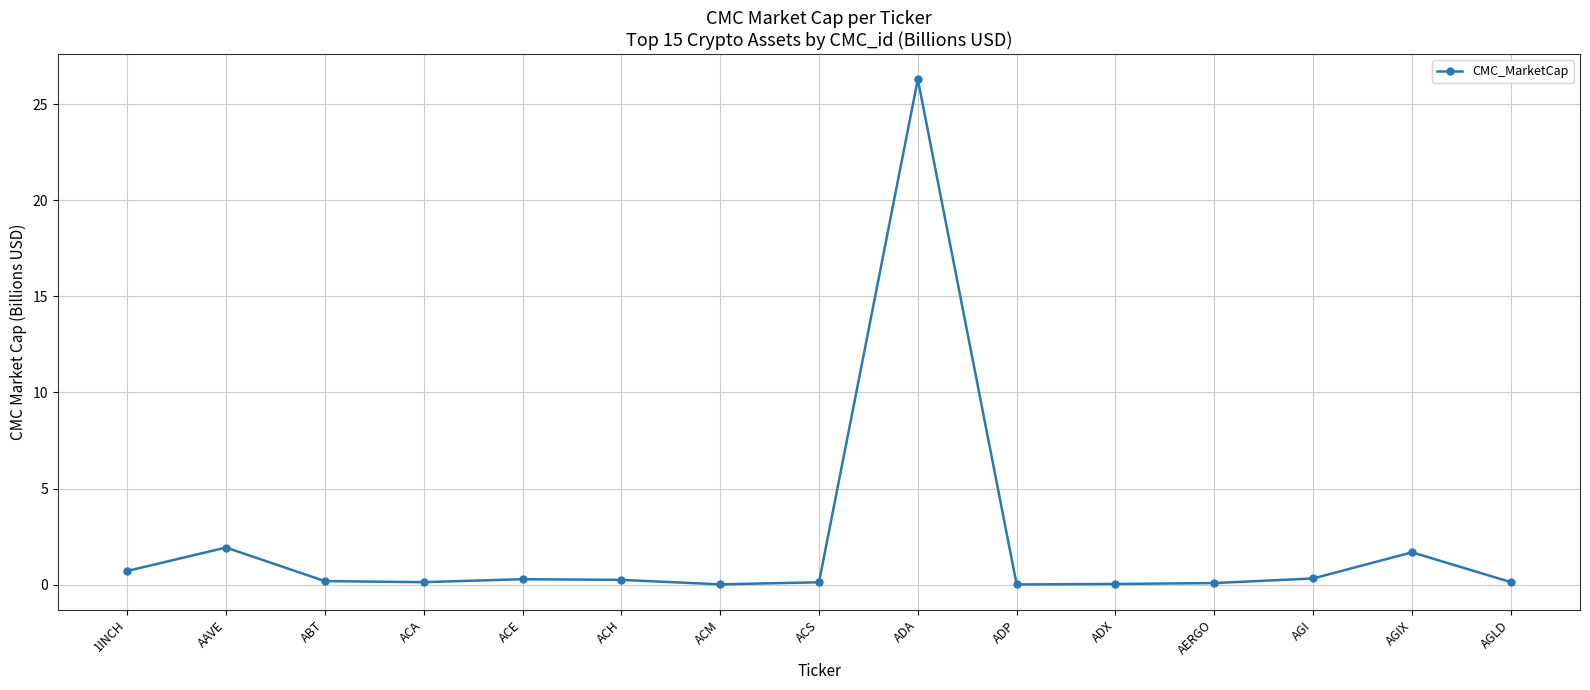

Does the chart have visible grid lines?

Yes